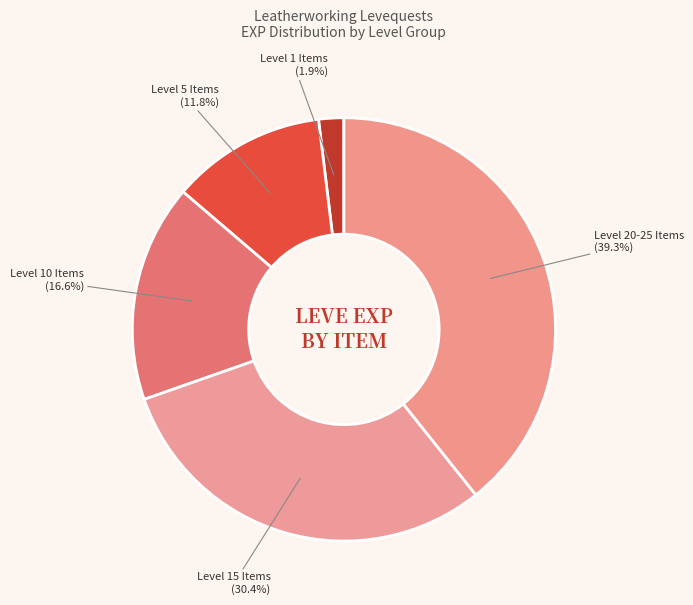

How many slices are in this pie chart?

5